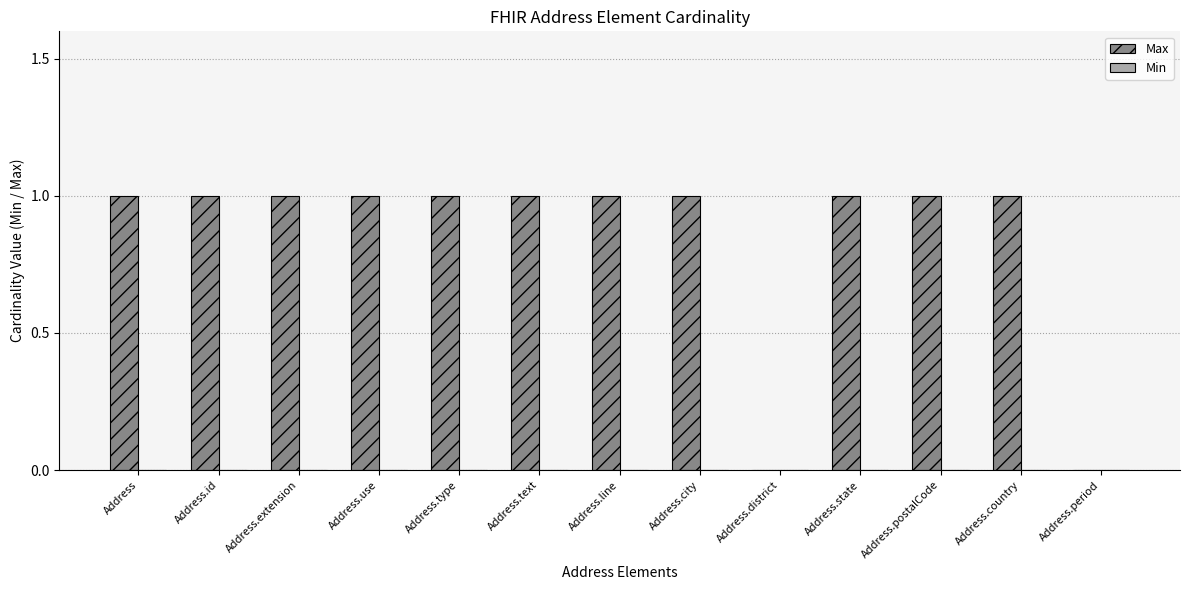

True or false: the data shows 1 at Address.city.

True